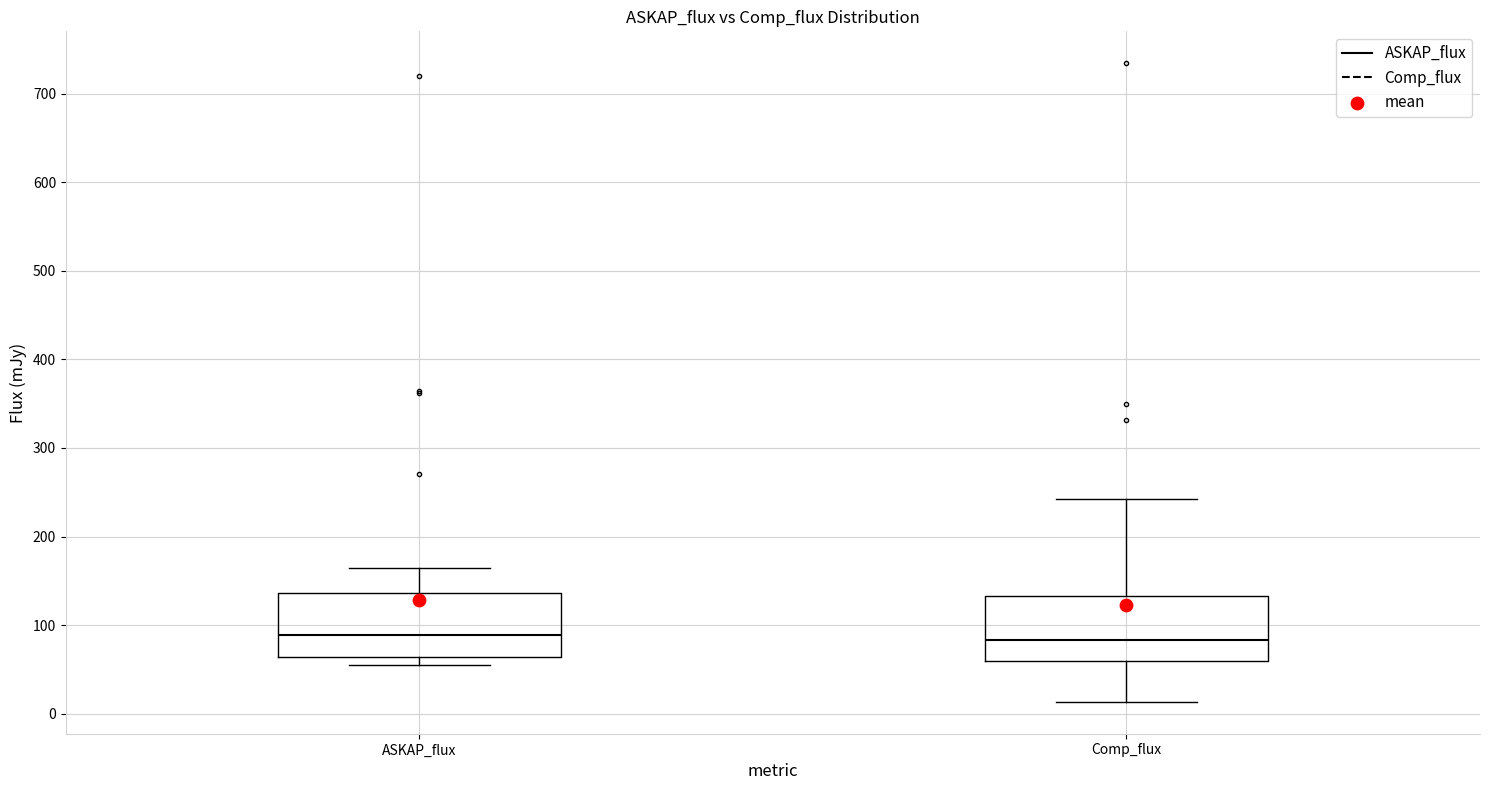

Reading left to right, read every box against the y-axis: the position of its median line, the range the box covers, and the ends of its whiskers. The values are not printed on the chart, so give them approximately, as read against the axis.

ASKAP_flux: median 90, box 60 to 140, whiskers 50 to 160
Comp_flux: median 80, box 60 to 130, whiskers 10 to 240